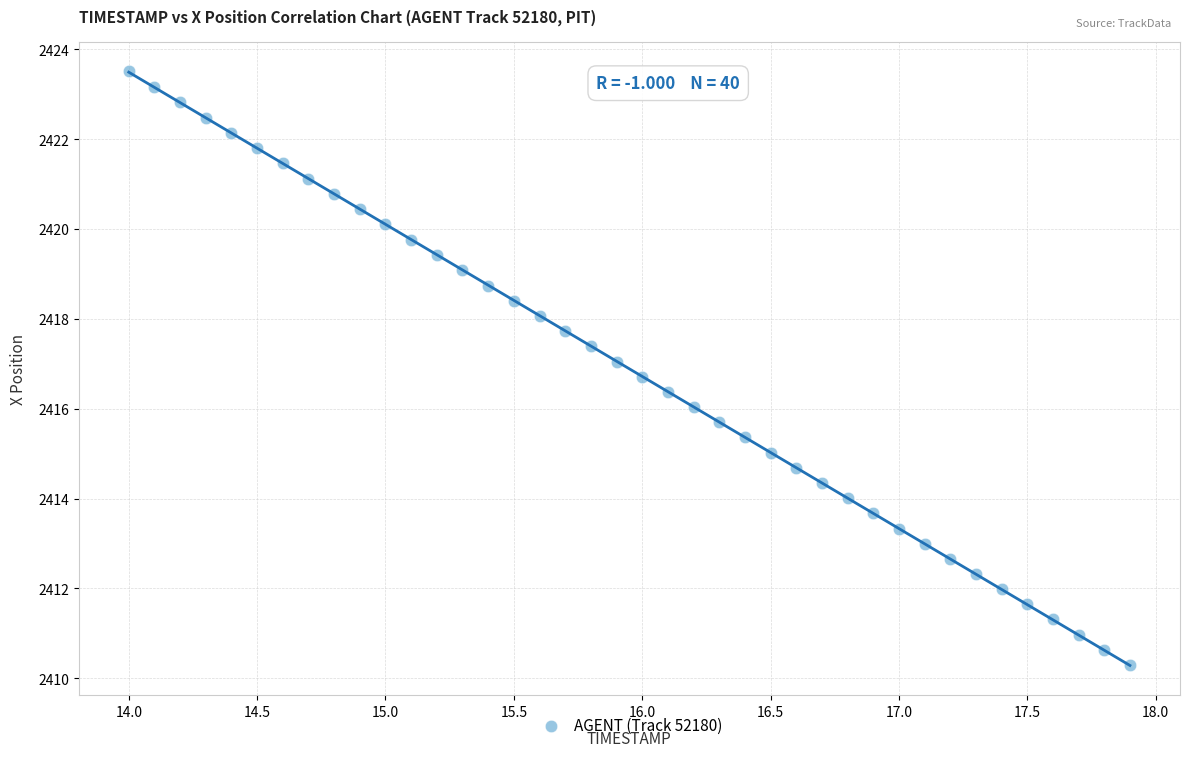

What is the range of X values (max minus min)?

3.9